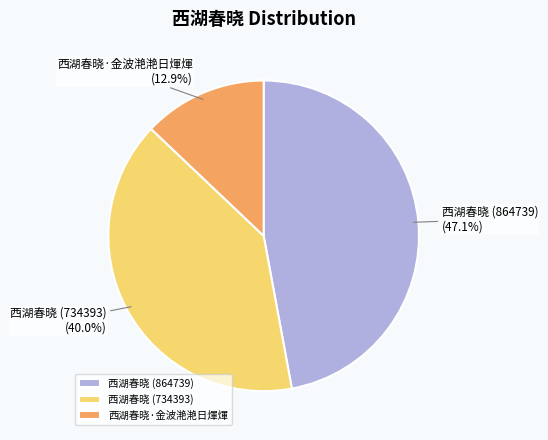

Which slice is the smallest?

西湖春晓·金波滟滟日煇煇